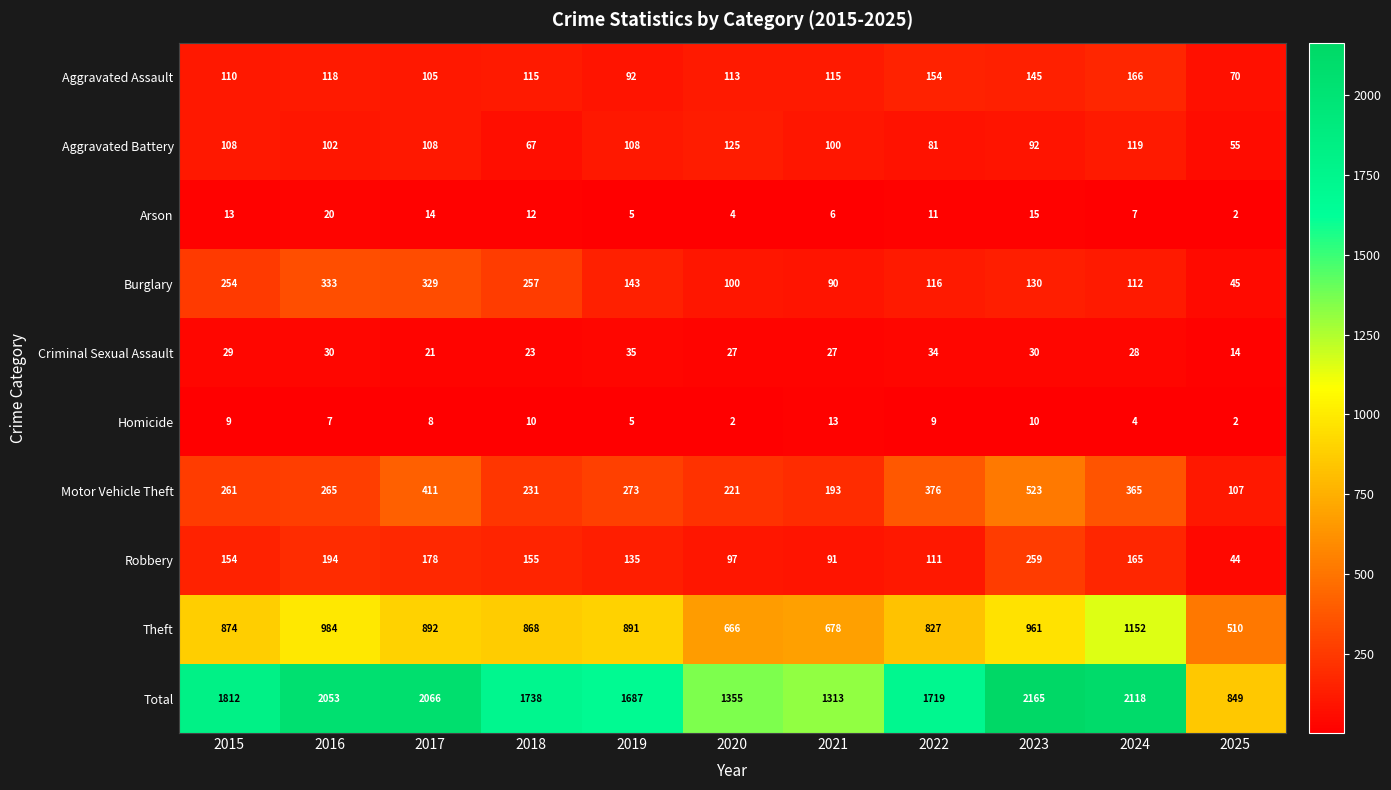

List the series in order of their peak value, lowest first.

Homicide, Arson, Criminal Sexual Assault, Aggravated Battery, Aggravated Assault, Robbery, Burglary, Motor Vehicle Theft, Theft, Total